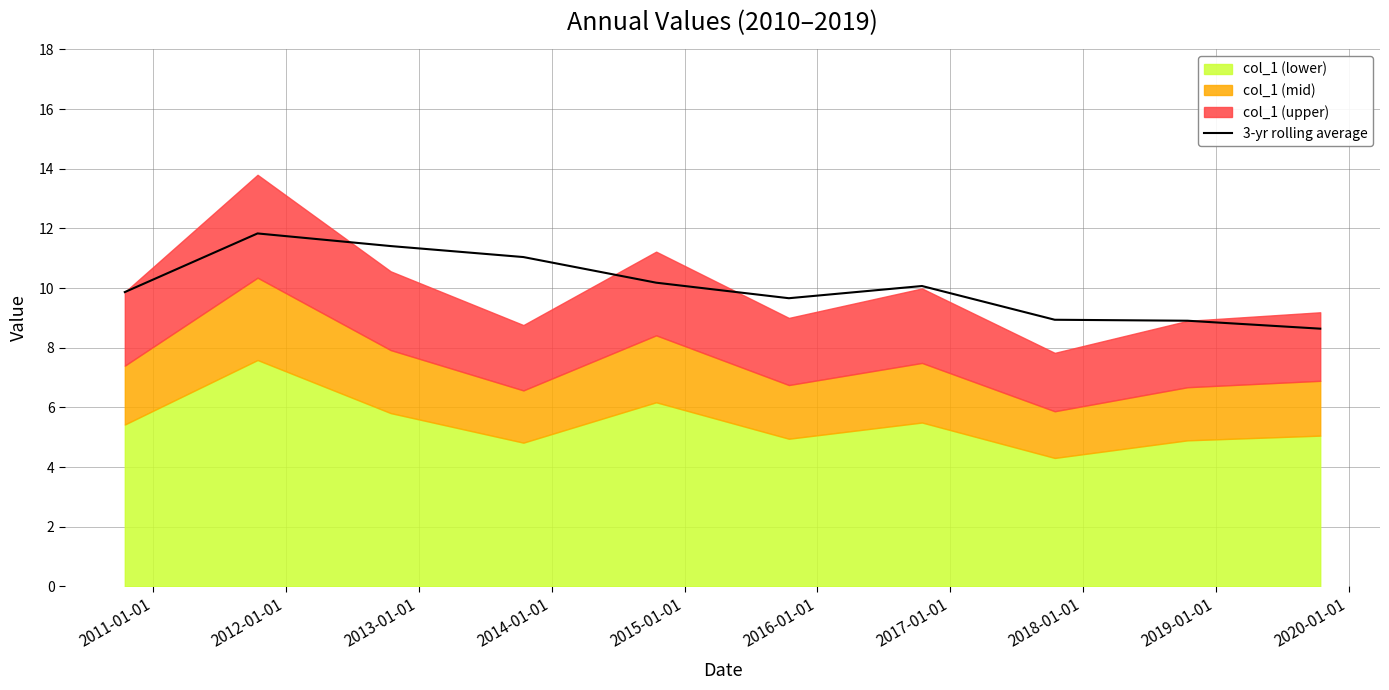

What is the difference between the maximum and minimum values?

3.2